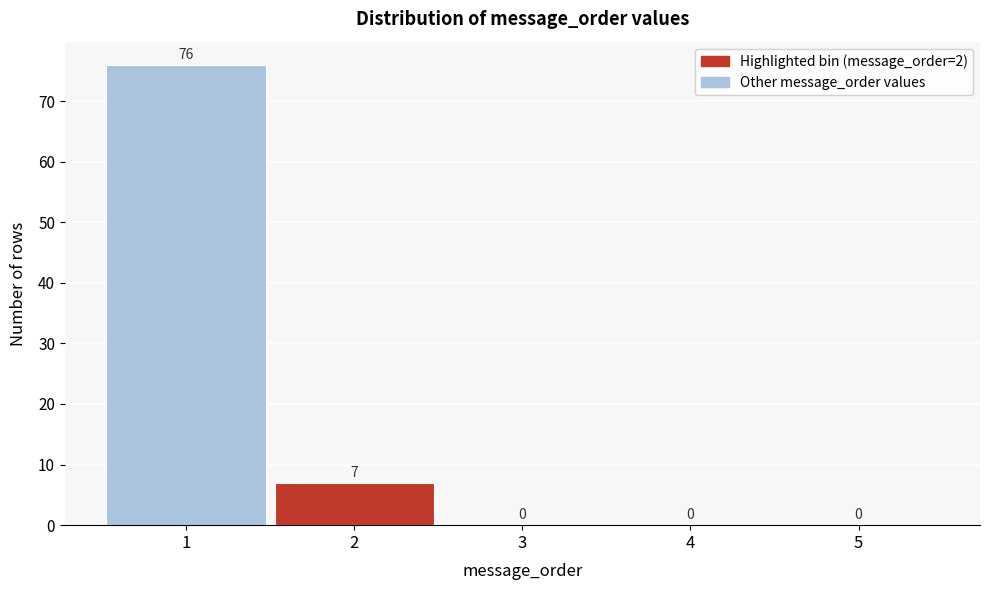

Reading left to right, list all the values displayed in this chart.

1=76	2=7	3=0	4=0	5=0